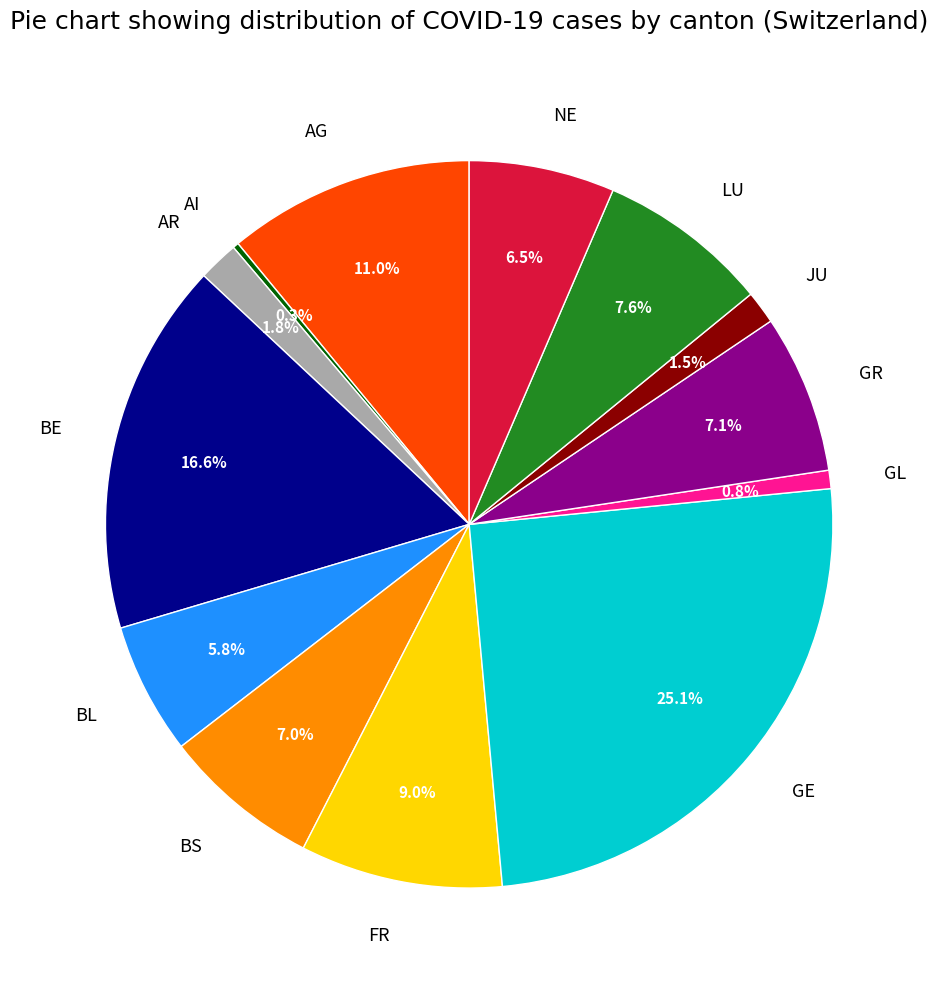

Is the sum of AR and BS greater than half?

No